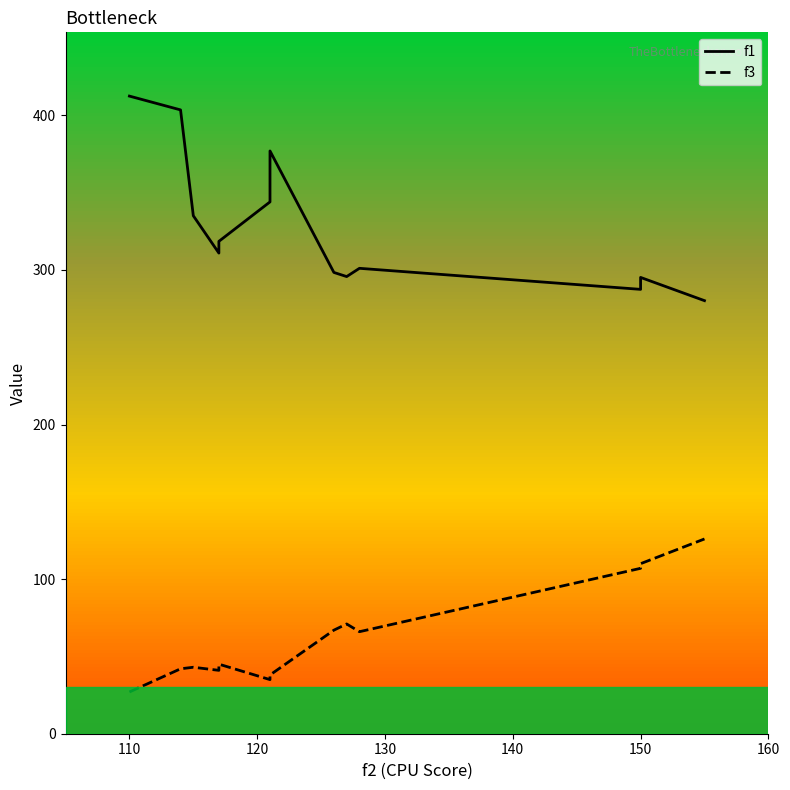

True or false: f3 and f1 intersect in this chart.

False